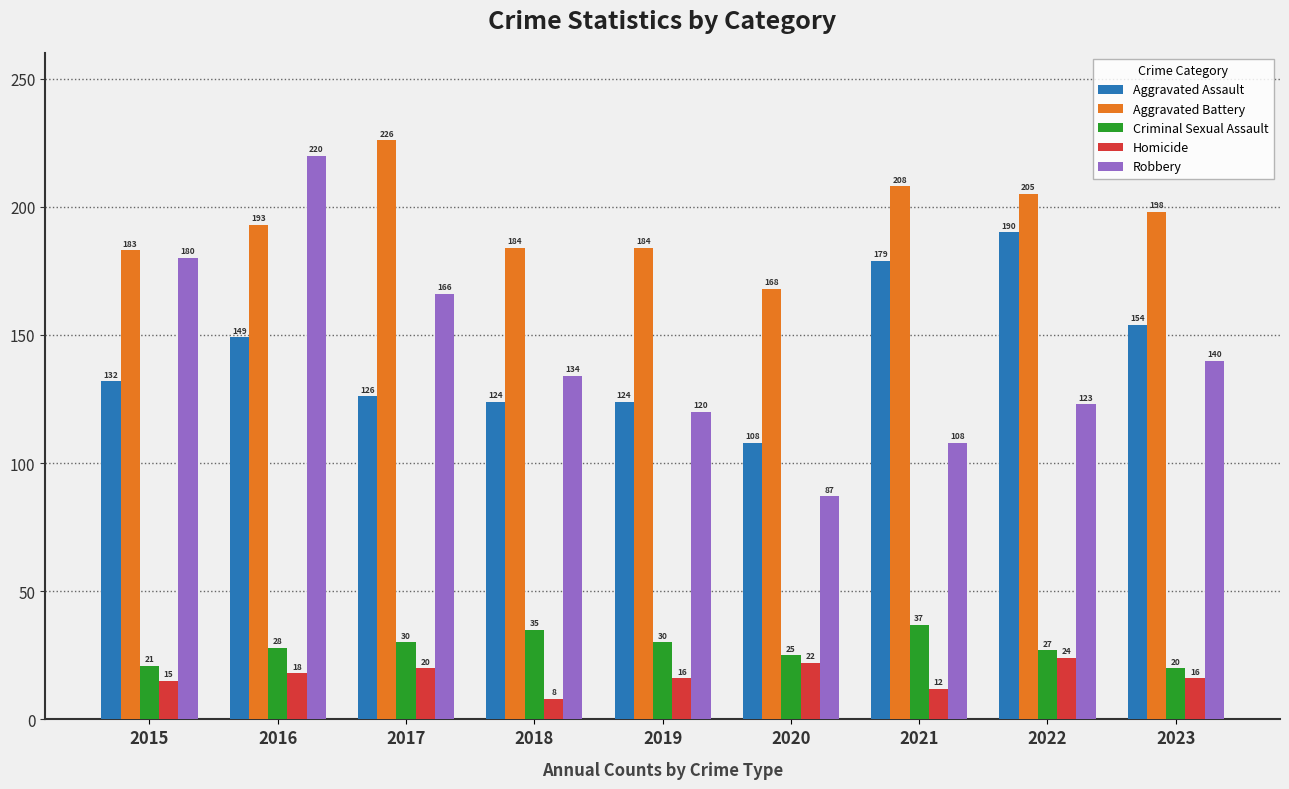

List the series in order of their peak value, lowest first.

Homicide, Criminal Sexual Assault, Aggravated Assault, Robbery, Aggravated Battery